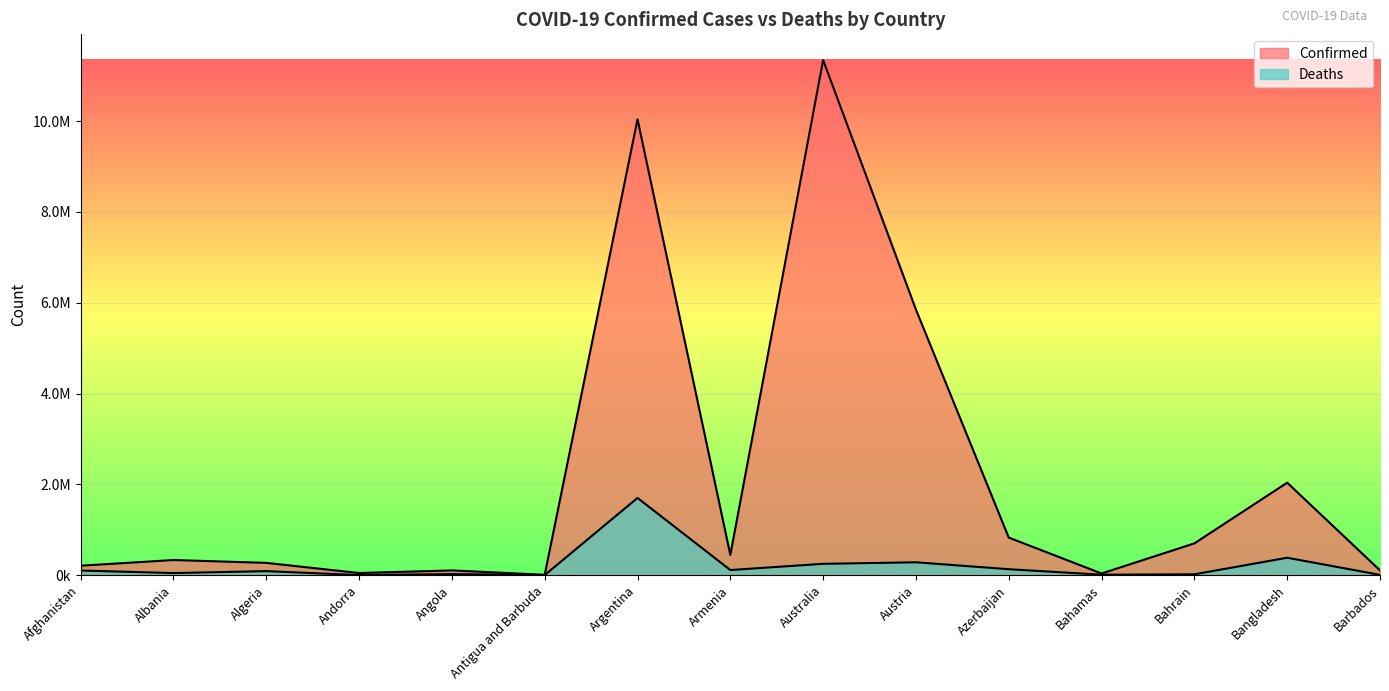

What is the label of the 7th point from the right?

Australia